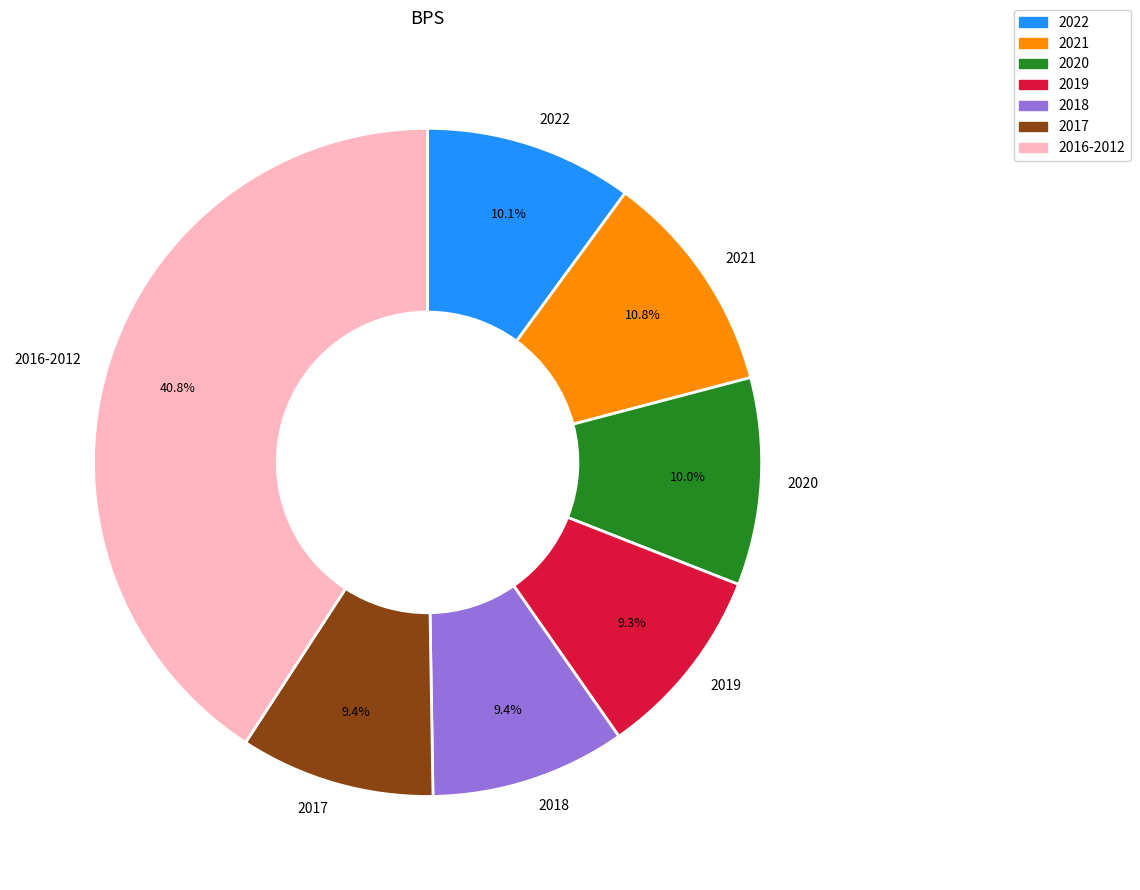

Which category has the biggest portion of the pie?

2016-2012